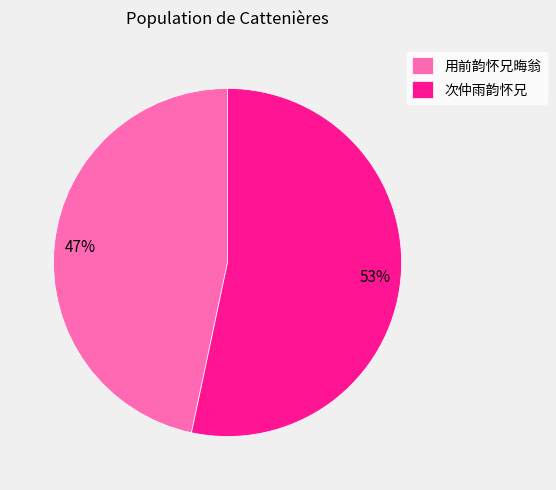

Which category has the smallest portion of the pie?

用前韵怀兄晦翁